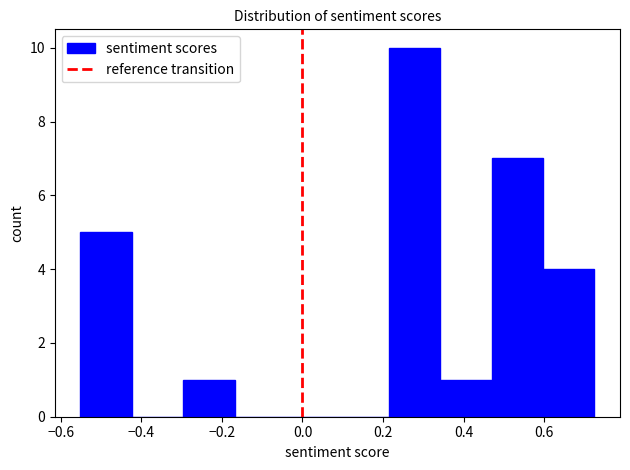

Over which range of the x-axis is the bar tallest?

0.22 to 0.34